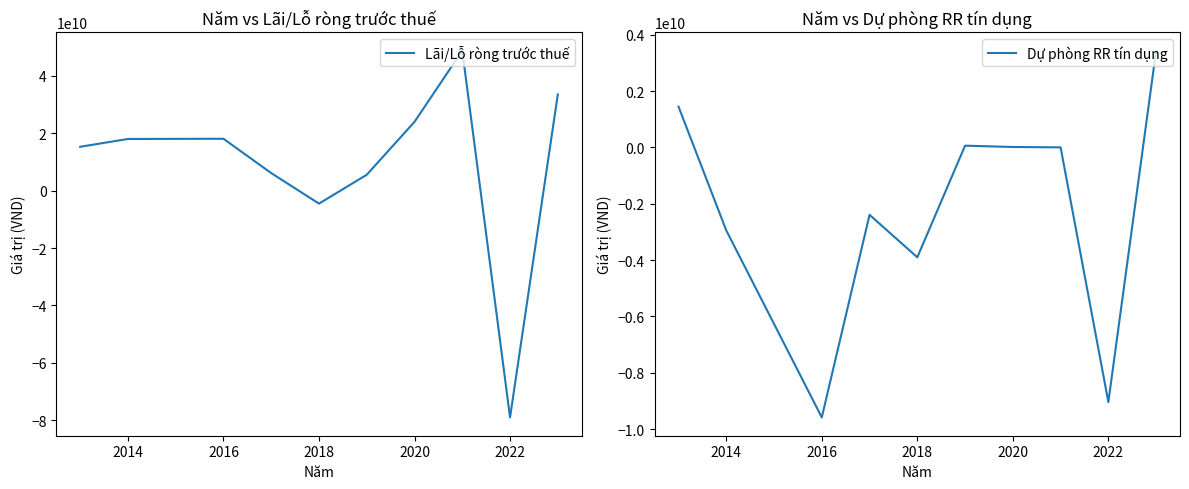

The value of Lãi/Lỗ ròng trước thuế at 2020 is 23975439926. True or false?

True